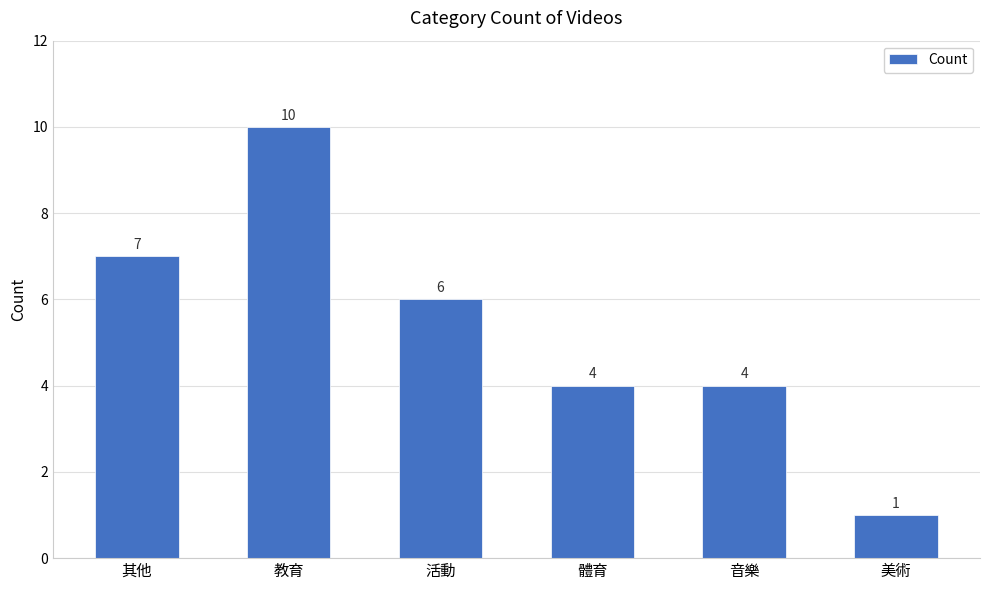

Which label corresponds to the largest value in the chart?

教育